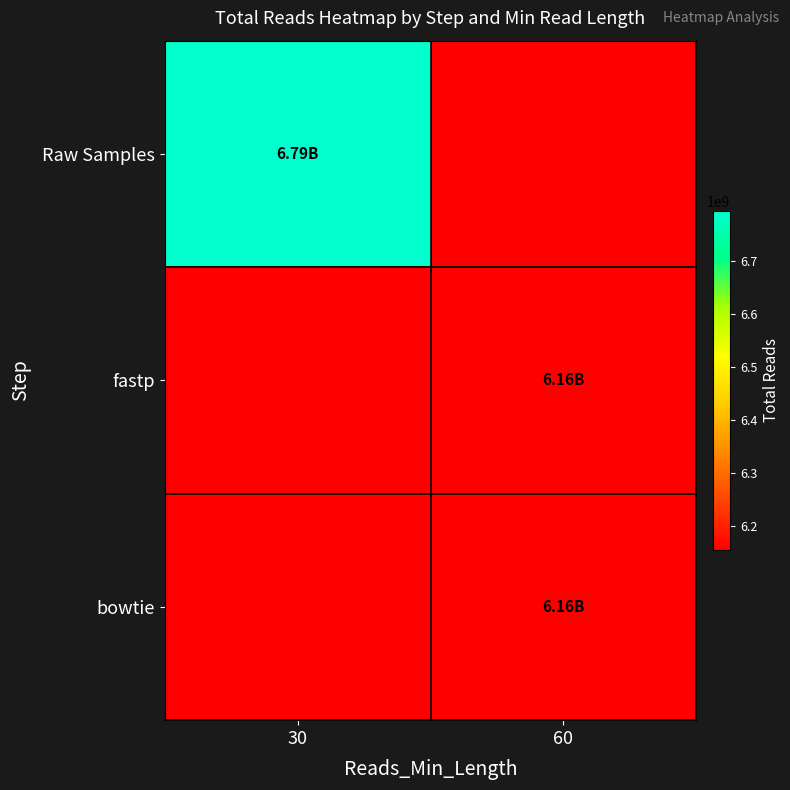

At which category is the sum across all series the highest?

60